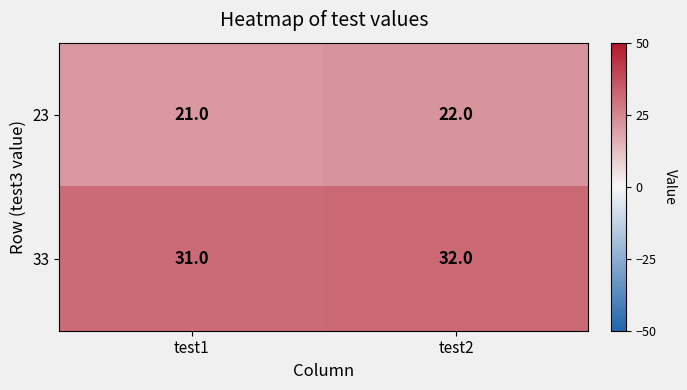

What is the total value across all series at test1?

52